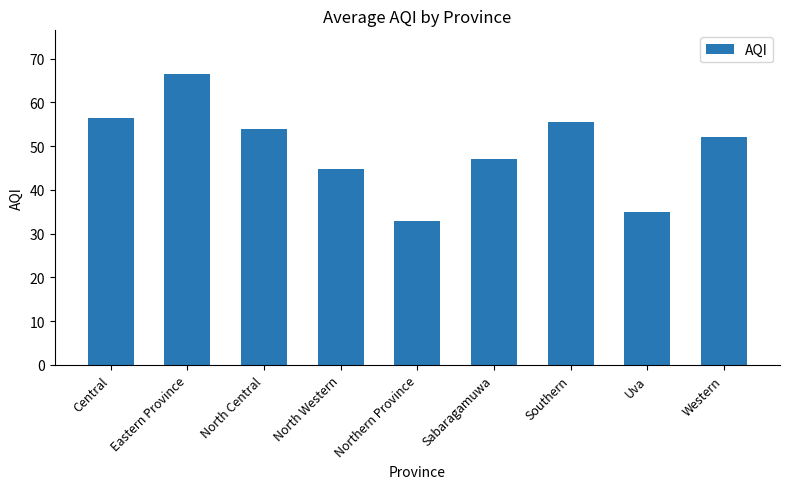

What is the label of the 3rd bar from the left?

North Central